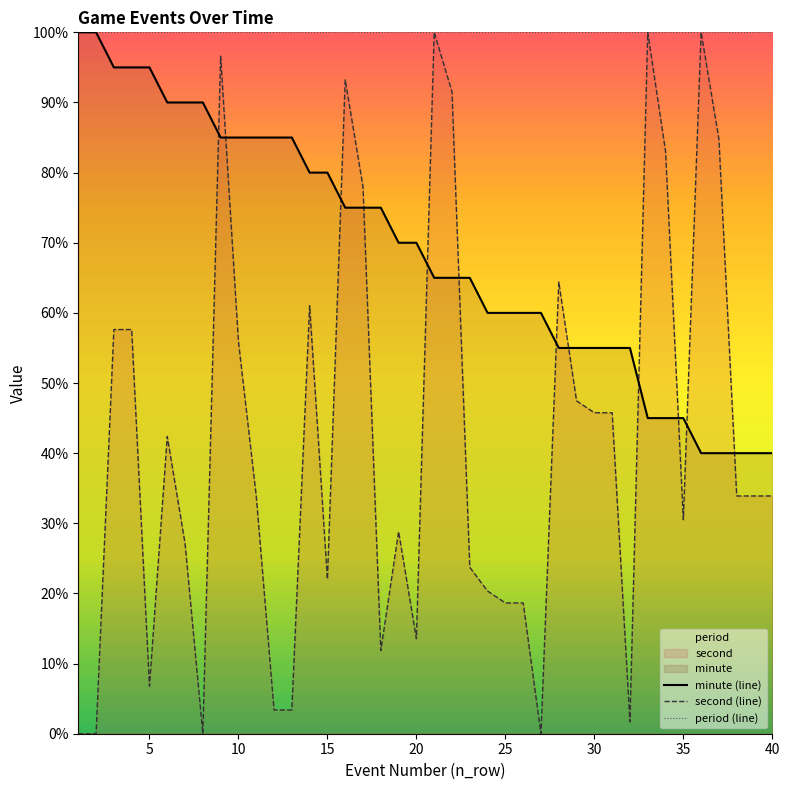

What is the difference between the highest and lowest values at 25?

81.4